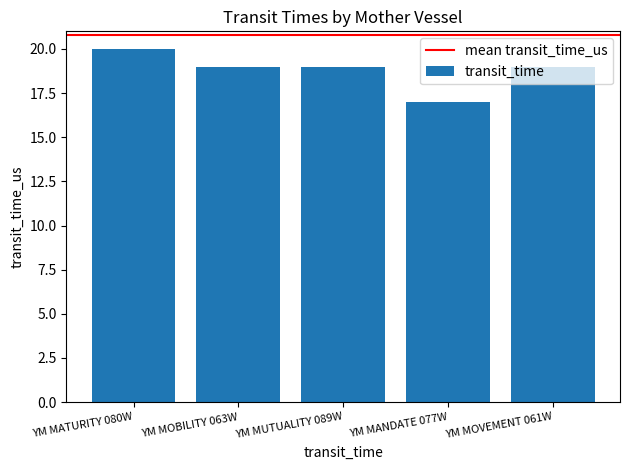

Which has a higher value, YM MUTUALITY 089W or YM MATURITY 080W?

YM MATURITY 080W